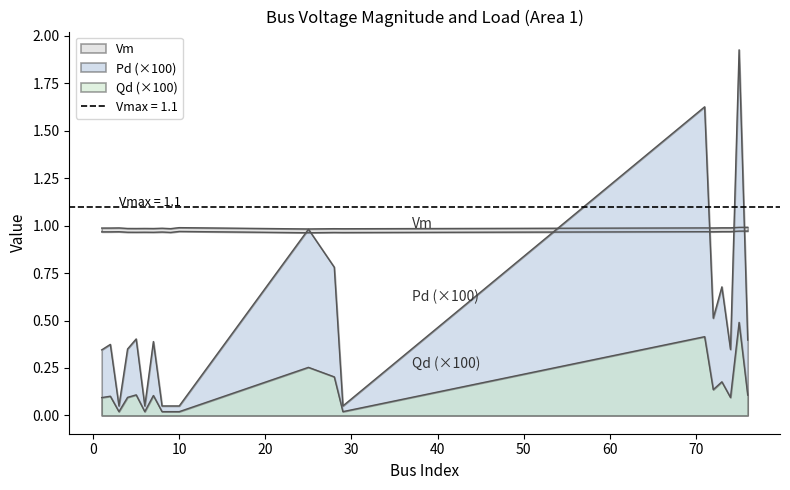

Which series has the widest spread of values?

Pd